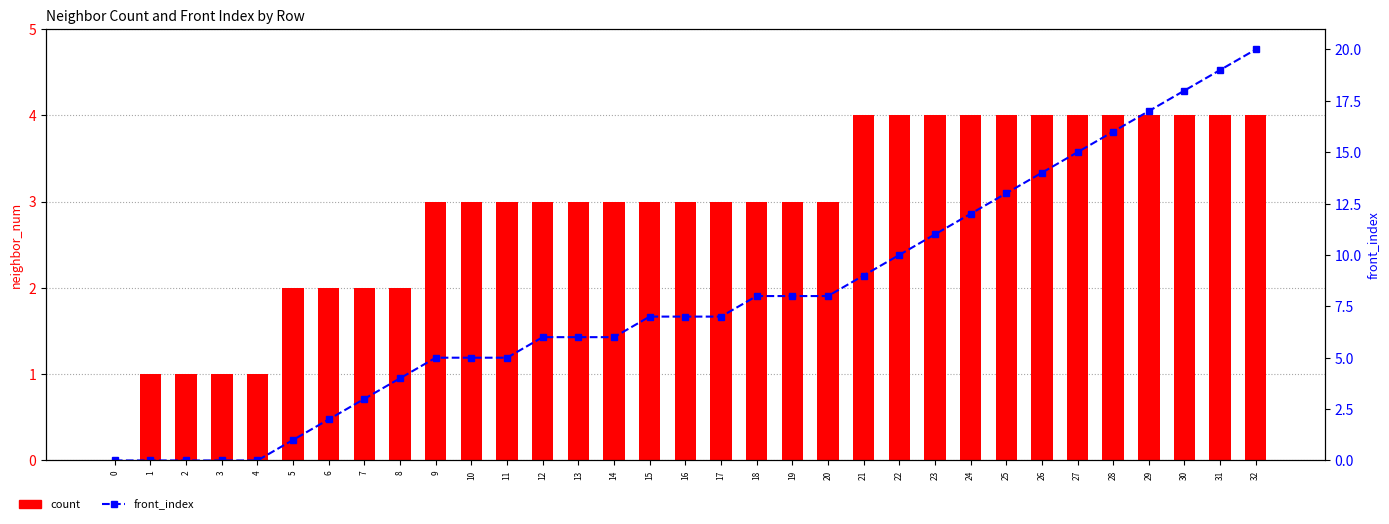

The count series shows 2 at 21. True or false?

False